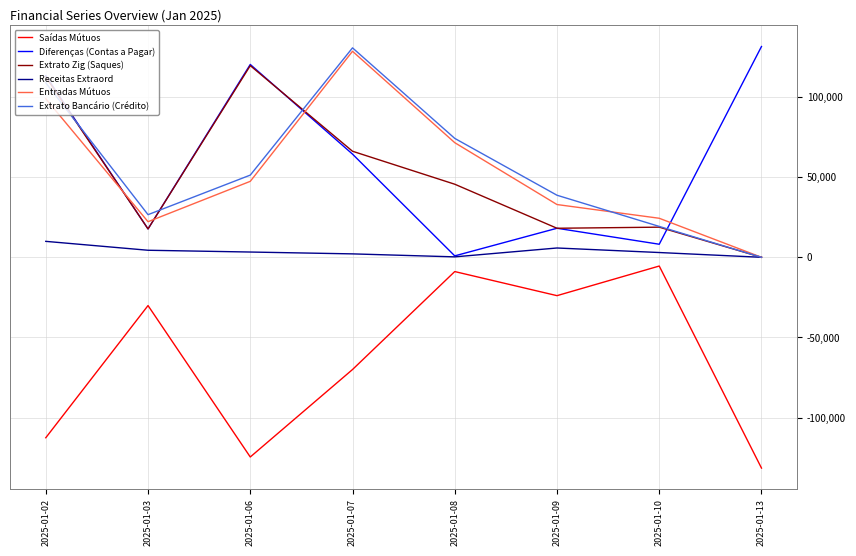

What is the difference between the maximum and minimum values in the Extrato Zig (Saques) series?

119560.7